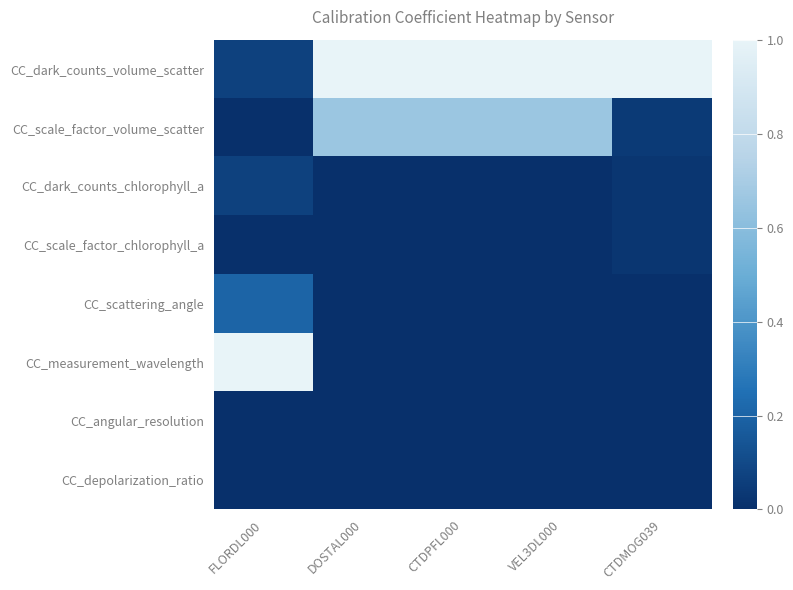

Which series has the largest range (max minus min)?

CC_measurement_wavelength